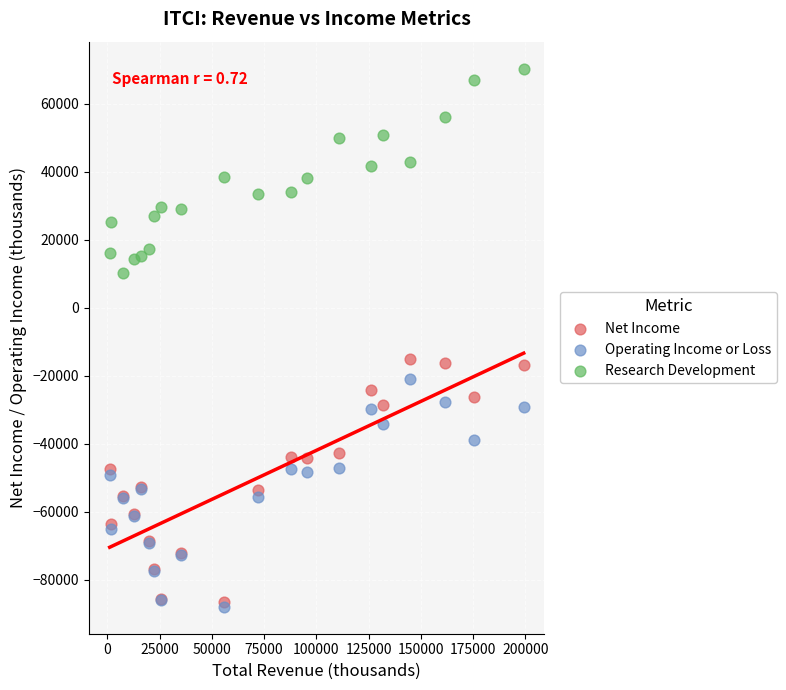

What are all the series names shown in the legend?

Net Income, Operating Income or Loss, Research Development